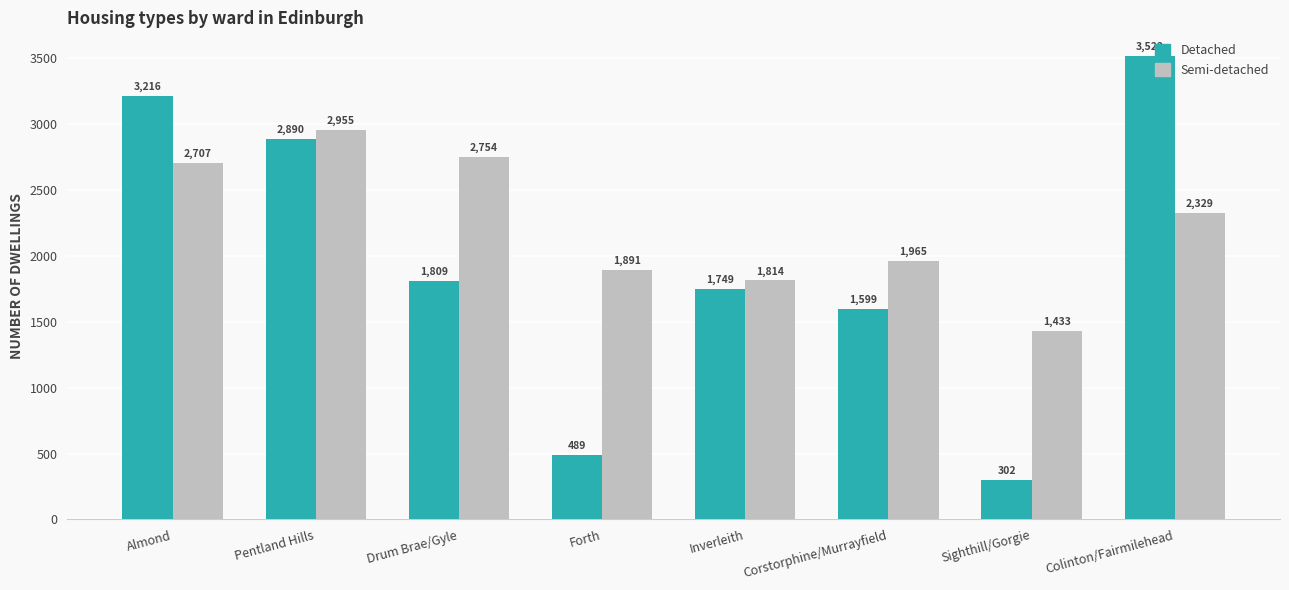

Rank the categories by Semi-detached value from lowest to highest.

Sighthill/Gorgie, Inverleith, Forth, Corstorphine/Murrayfield, Colinton/Fairmilehead, Almond, Drum Brae/Gyle, Pentland Hills